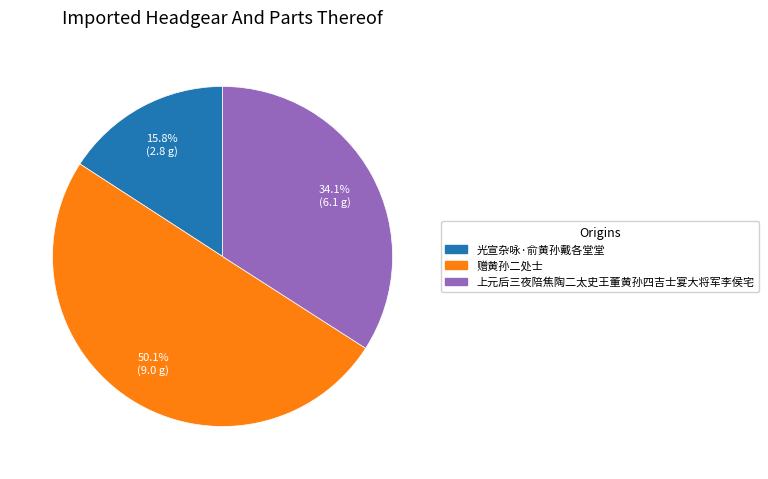

Rank the categories by value from highest to lowest.

赠黄孙二处士, 上元后三夜陪焦陶二太史王董黄孙四吉士宴大将军李侯宅, 光宣杂咏·俞黄孙戴各堂堂